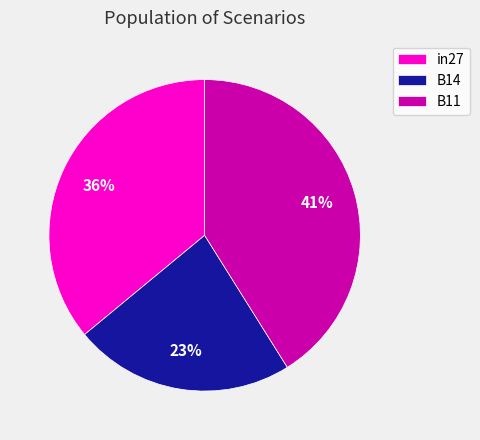

How many segments does this pie chart have?

3